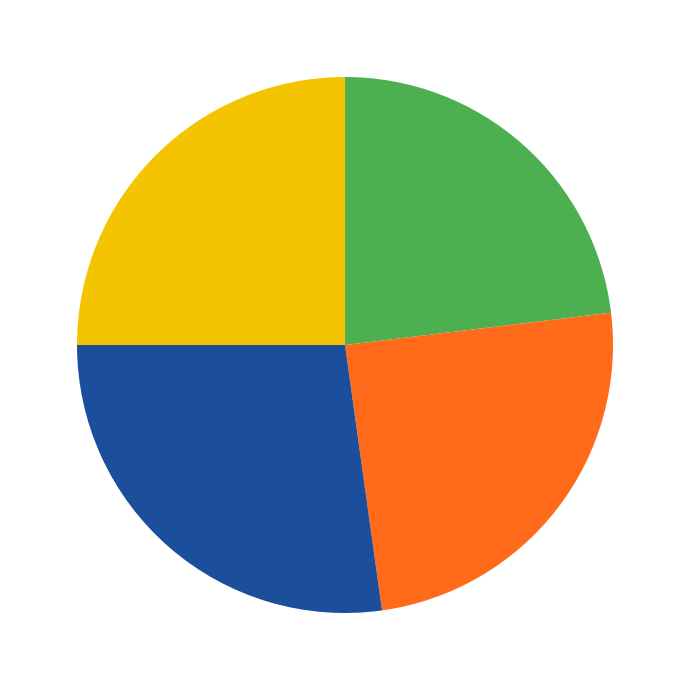

Is there a majority slice in this chart?

No